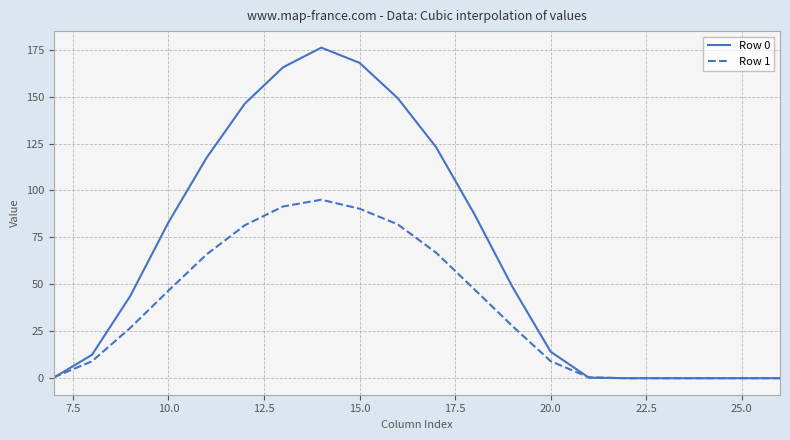

Rank the series by their maximum value, from lowest to highest.

Row 1, Row 0